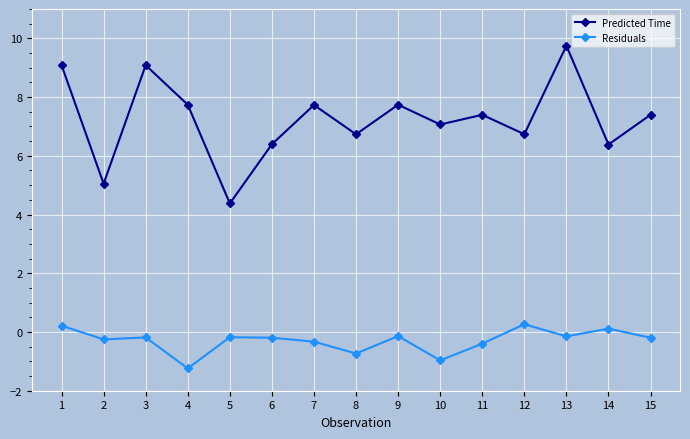

What is the average value of the Predicted Time series?

7.2